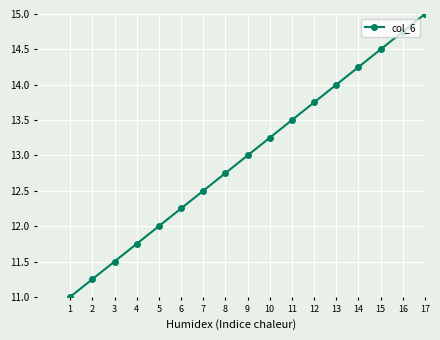

Rank the categories by value from highest to lowest.

17, 16, 15, 14, 13, 12, 11, 10, 9, 8, 7, 6, 5, 4, 3, 2, 1